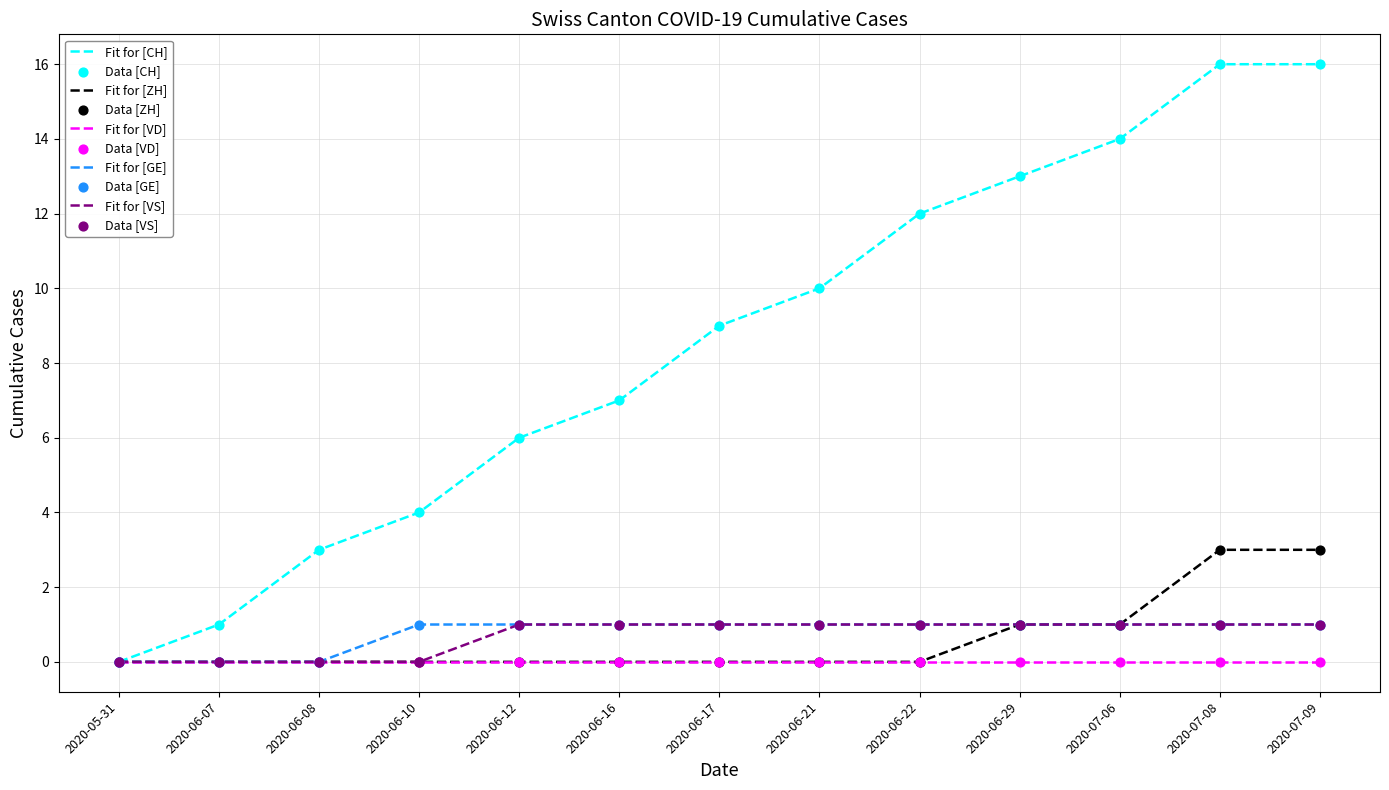

Which series has the largest total across all categories?

Fit for [CH]